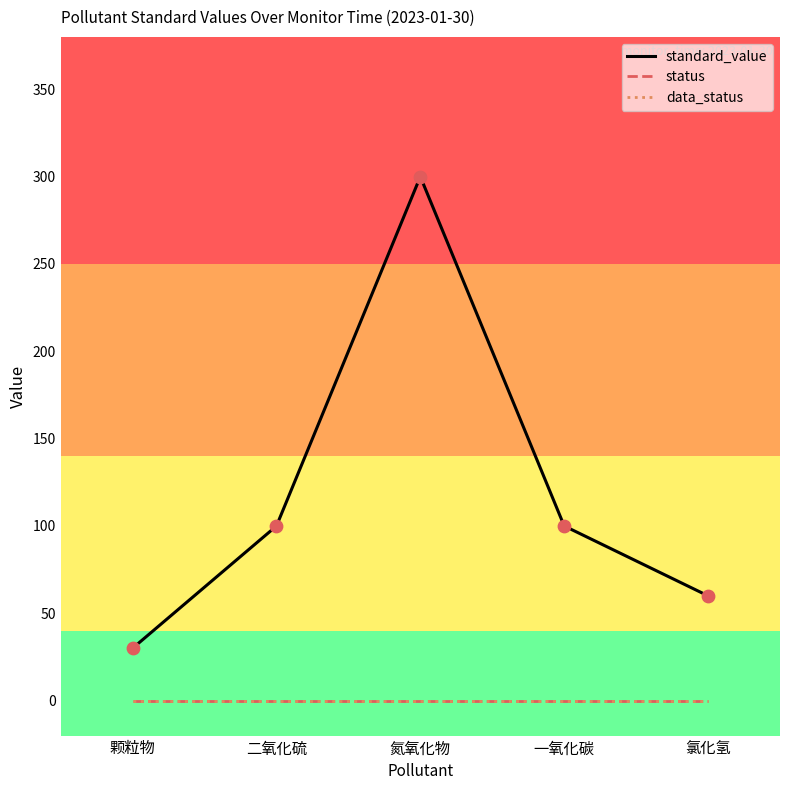

Is this an area chart (filled region under the line)?

No